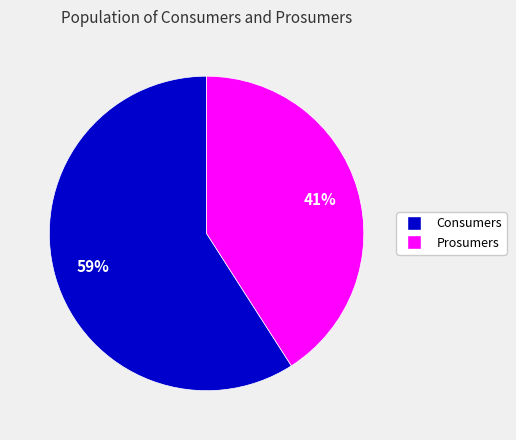

Does any single category account for the majority?

Yes